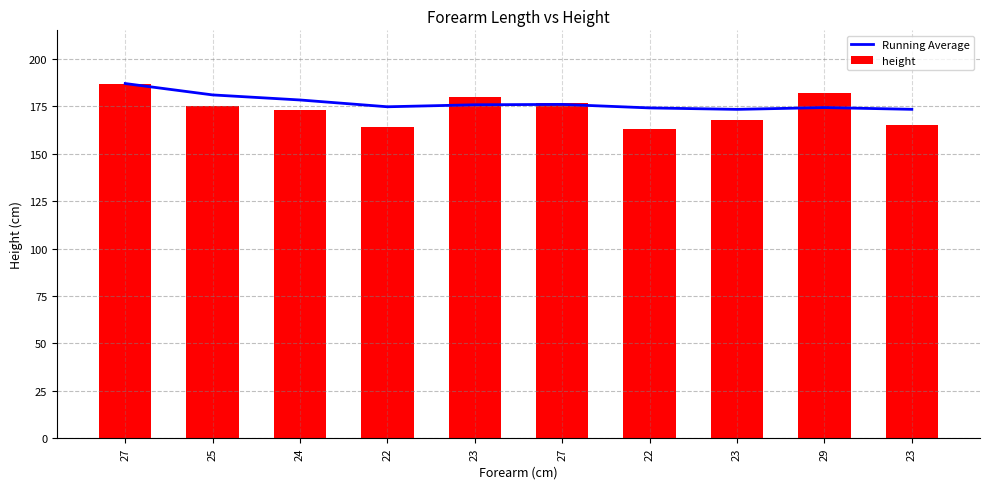

At which category is the sum across all series the highest?

27